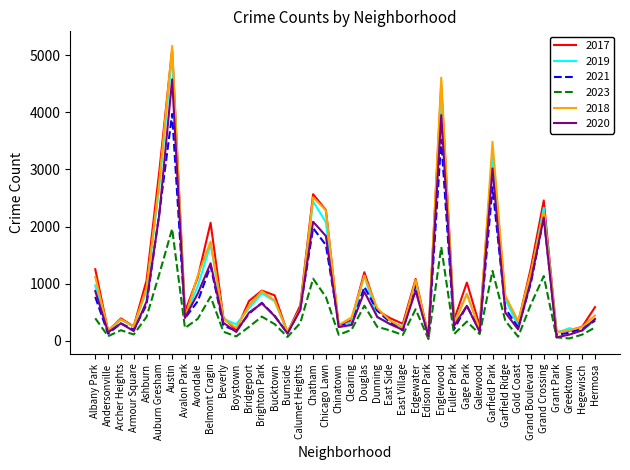

What is the maximum value shown in the chart?

5162